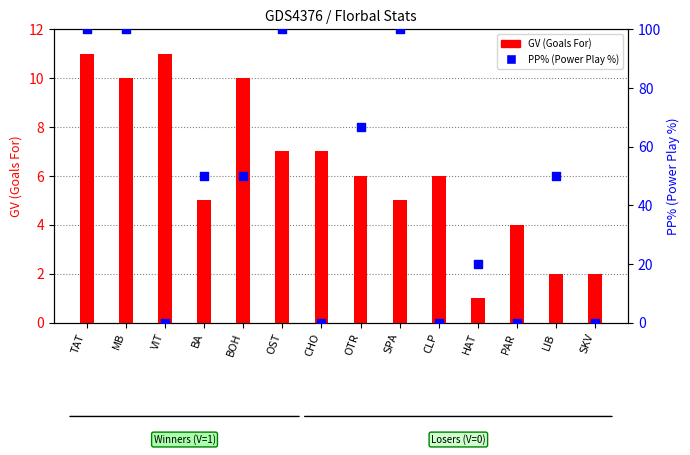

Which series has the largest Y range (max minus min)?

PP% (Power Play %)